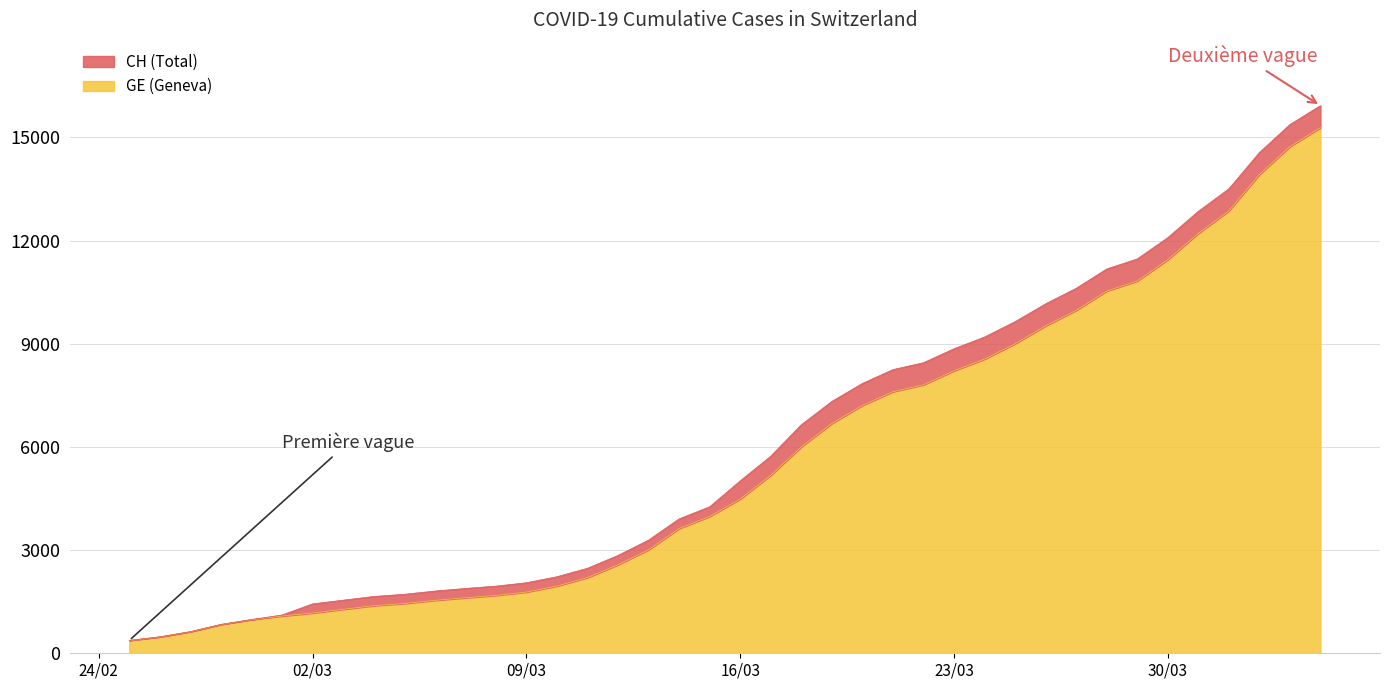

What is the average value of the GE series?

5641